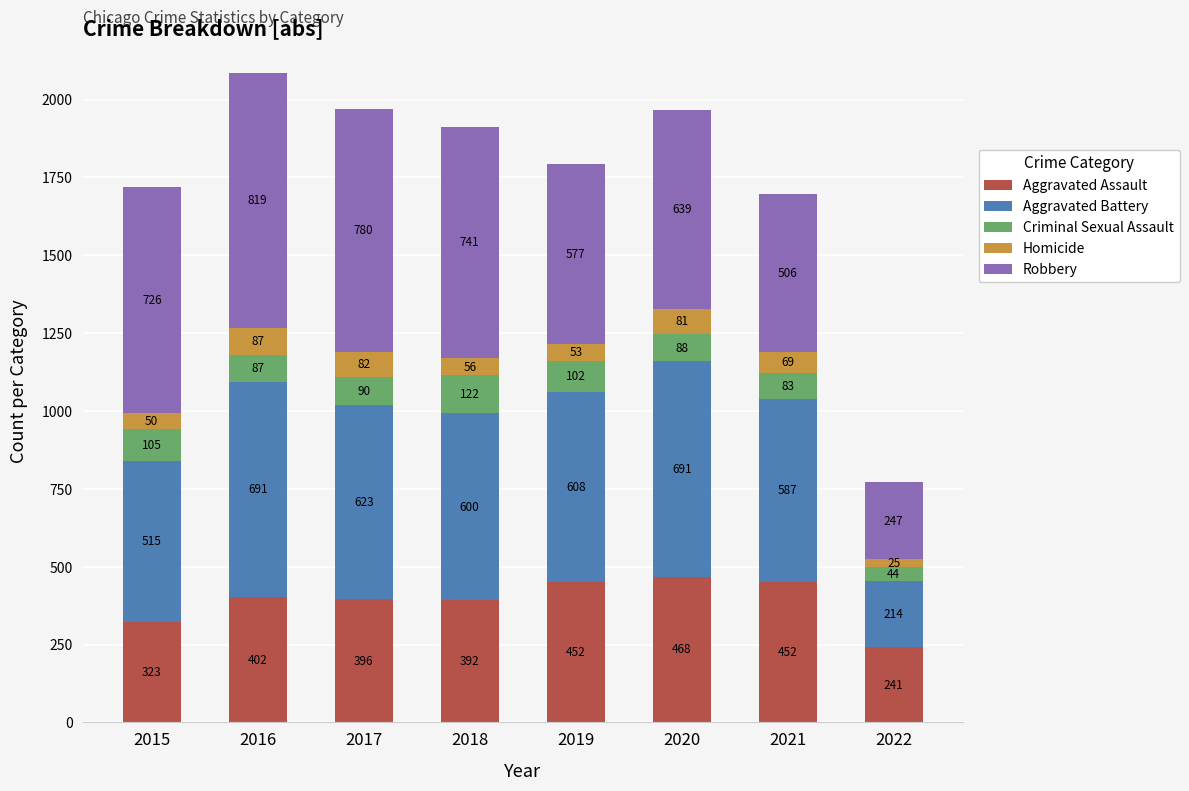

What is the lowest value of the Aggravated Assault series?

241